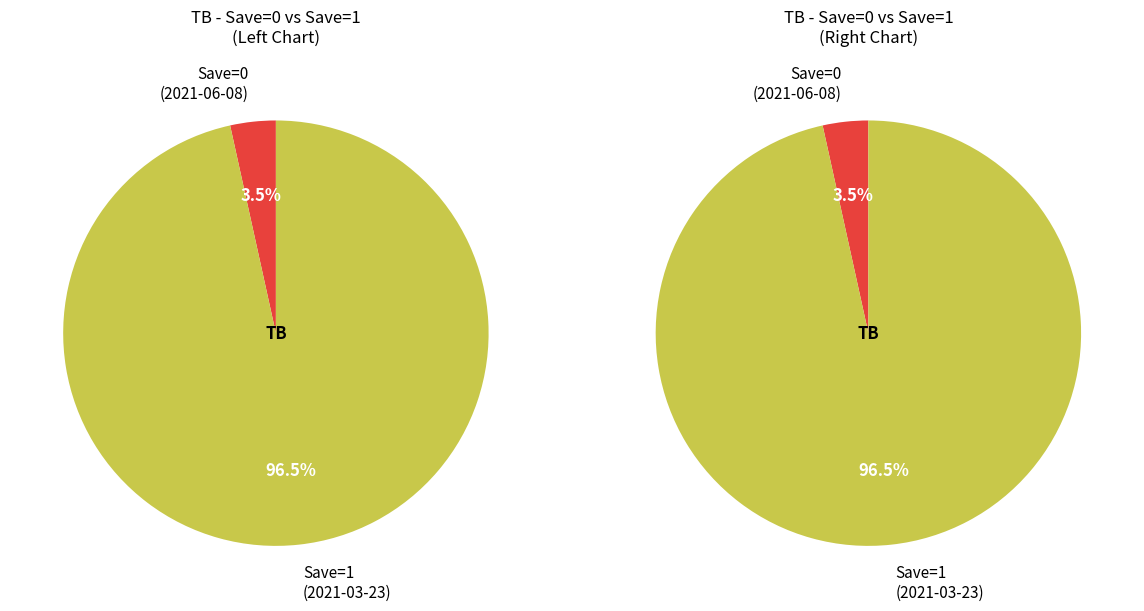

True or false: 0 accounts for 16% of the total.

False